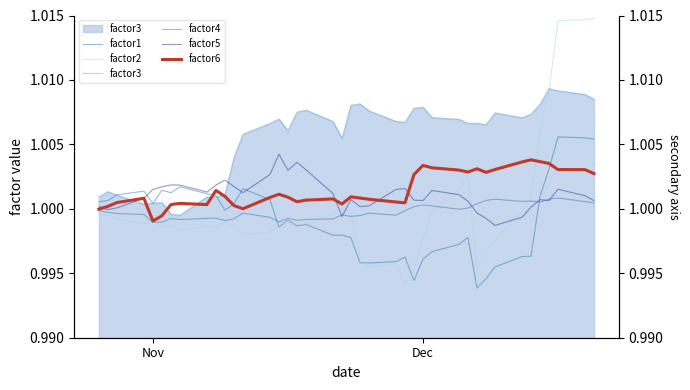

How many lines are shown in the chart?

6